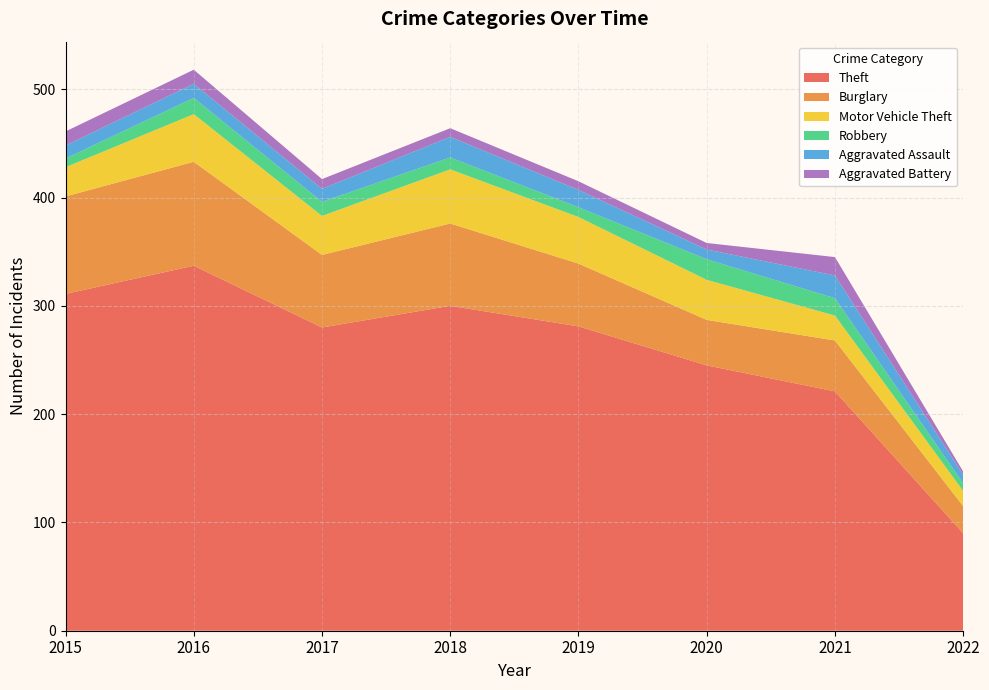

Reading left to right, transcribe all the data shown in this chart.

Theft: 311	337	280	300	281	245	221	90
Burglary: 90	96	67	76	58	42	47	25
Motor Vehicle Theft: 27	44	36	50	43	37	23	14
Robbery: 8	15	13	11	9	19	16	7
Aggravated Assault: 12	13	12	19	16	9	21	8
Aggravated Battery: 13	13	9	8	8	6	17	3